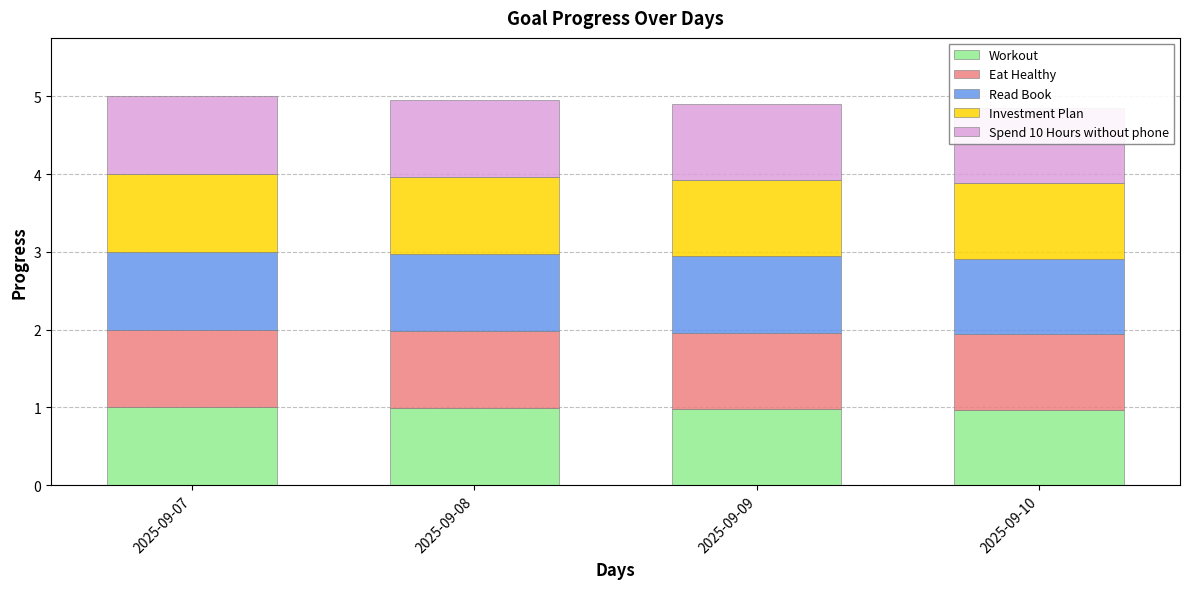

Is the value of Read Book at 2025-09-09 greater than the value of Eat Healthy at 2025-09-09?

No